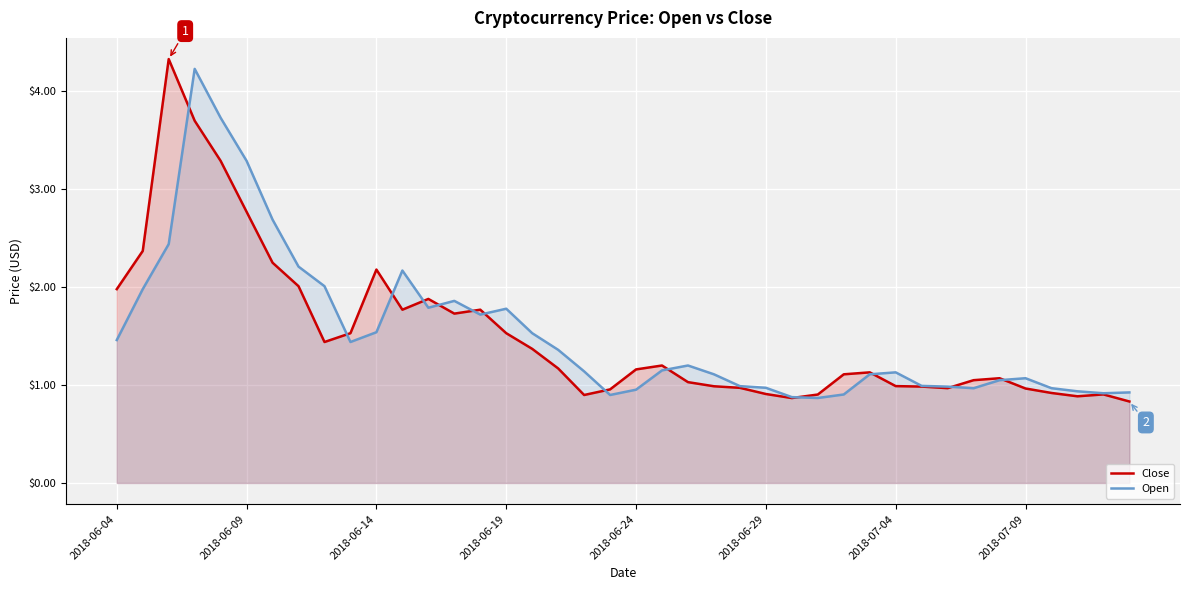

How many interior local peaks does the Close series have?

8